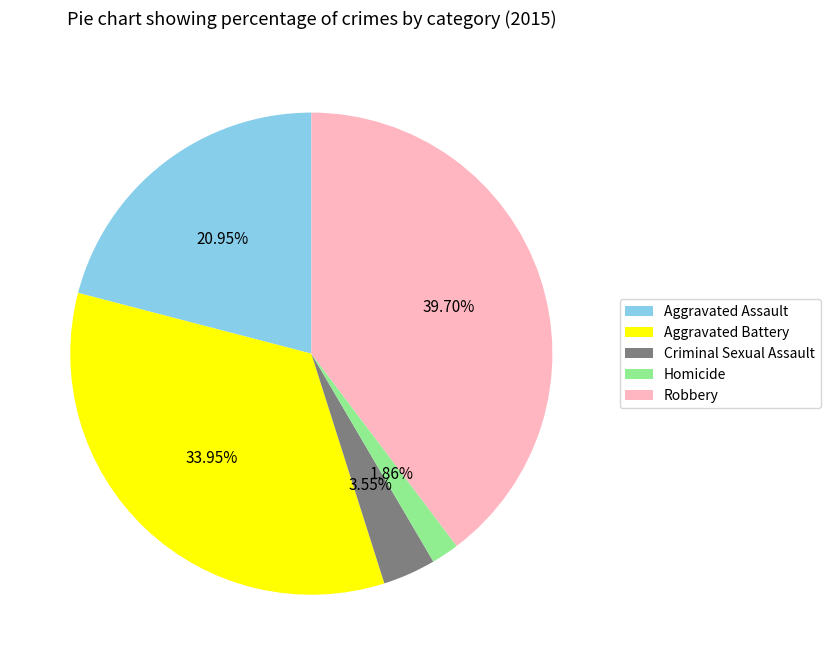

How many segments does this pie chart have?

5